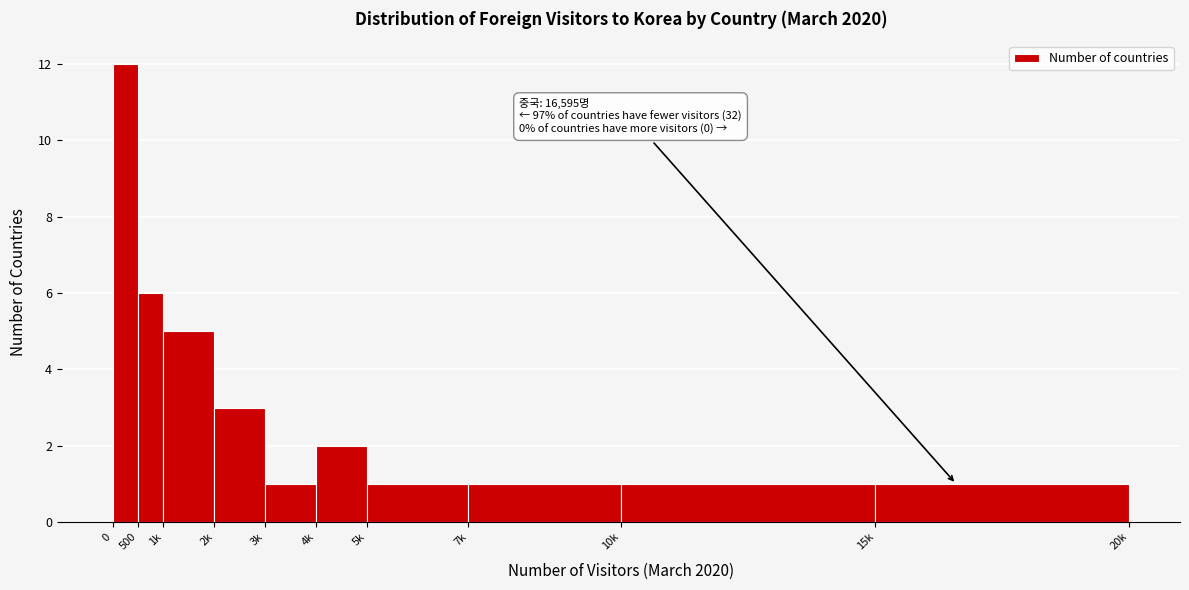

Reading left to right, list all the values displayed in this chart.

12	6	5	3	1	2	1	1	1	1